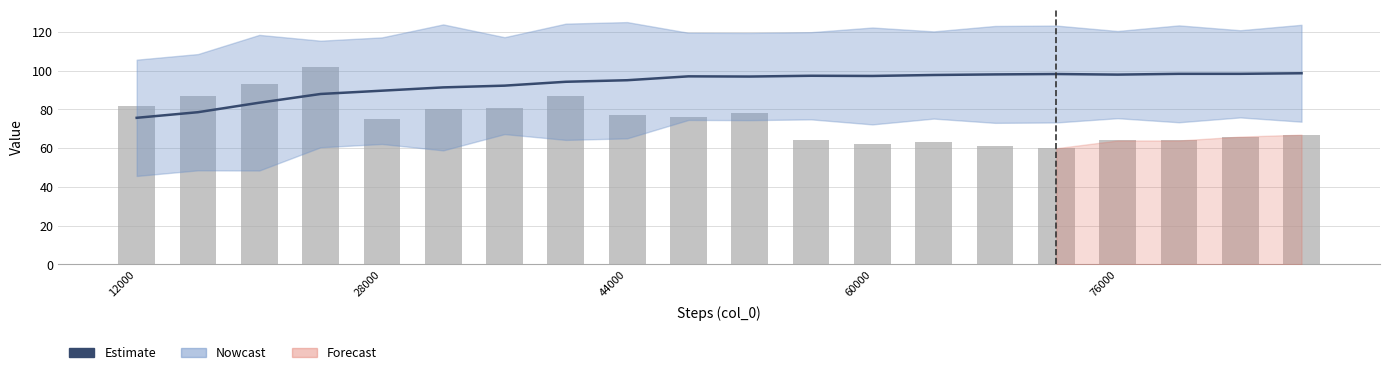

The col_1 (Estimate) series shows 45.5 at 12000. True or false?

False